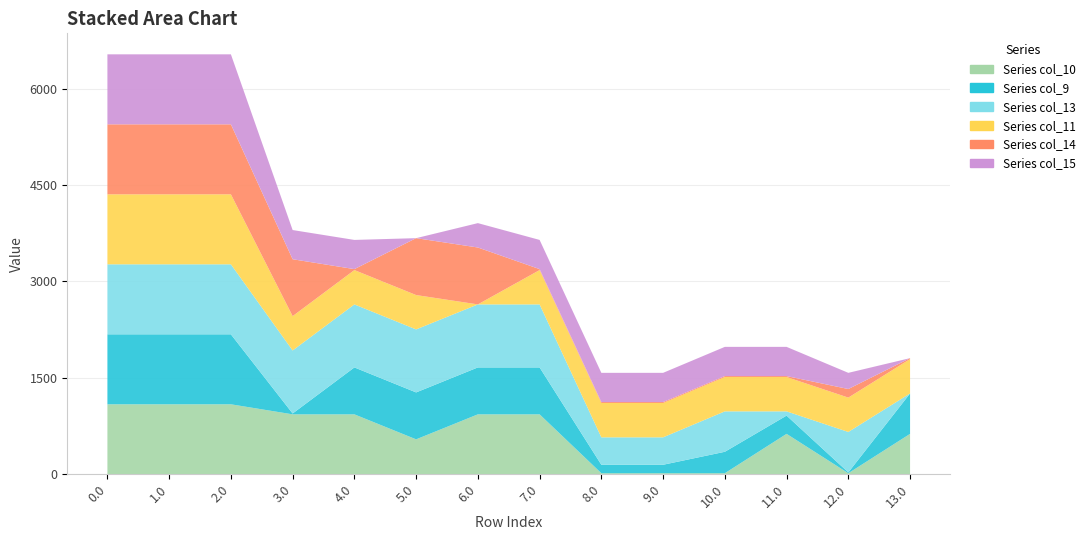

Reading left to right, what are all the values shown in this chart?

col_10: 0.0=1089.0	1.0=1089.0	2.0=1089.0	3.0=932.7	4.0=932.7	5.0=543.8	6.0=932.7	7.0=932.7	8.0=16.5	9.0=16.5	10.0=16.5	11.0=629.0	12.0=16.5	13.0=629.0
col_9: 0.0=1089.0	1.0=1089.0	2.0=1089.0	3.0=13.3	4.0=730.2	5.0=730.2	6.0=730.2	7.0=730.2	8.0=131.9	9.0=131.9	10.0=333.7	11.0=284.2	12.0=13.3	13.0=629.0
col_13: 0.0=1089.0	1.0=1089.0	2.0=1089.0	3.0=980.3	4.0=980.3	5.0=980.3	6.0=980.3	7.0=980.3	8.0=426.6	9.0=426.6	10.0=629.0	11.0=66.0	12.0=629.0	13.0=0.0
col_11: 0.0=1089.0	1.0=1089.0	2.0=1089.0	3.0=534.4	4.0=534.4	5.0=534.4	6.0=0.0	7.0=534.4	8.0=534.4	9.0=534.4	10.0=534.4	11.0=534.4	12.0=534.4	13.0=534.4
col_14: 0.0=1089.0	1.0=1089.0	2.0=1089.0	3.0=885.3	4.0=14.7	5.0=885.3	6.0=885.3	7.0=14.7	8.0=14.7	9.0=14.7	10.0=14.7	11.0=14.7	12.0=133.3	13.0=14.7
col_15: 0.0=1089.0	1.0=1089.0	2.0=1089.0	3.0=454.3	4.0=454.3	5.0=0.0	6.0=379.4	7.0=454.3	8.0=454.3	9.0=454.3	10.0=454.3	11.0=454.3	12.0=252.0	13.0=0.0